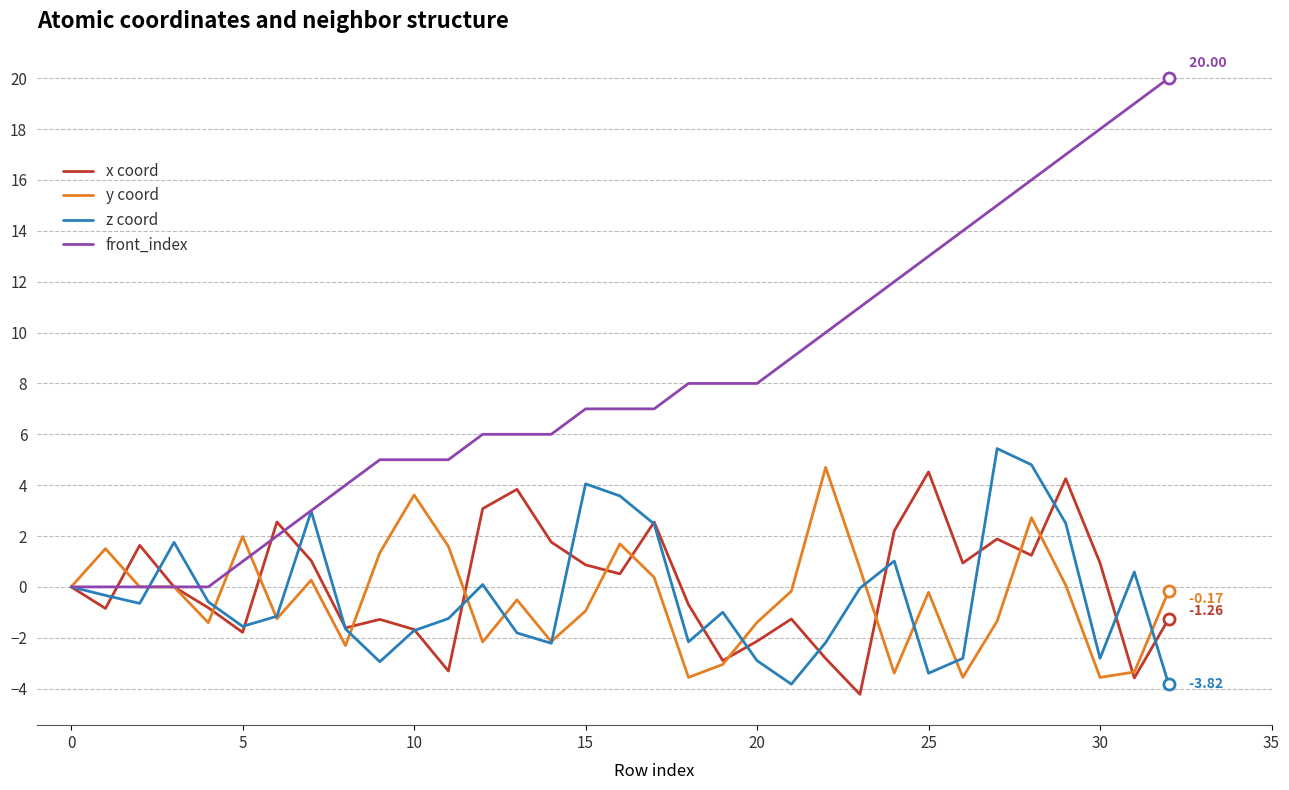

How many interior local valleys does the x coord series have?

10